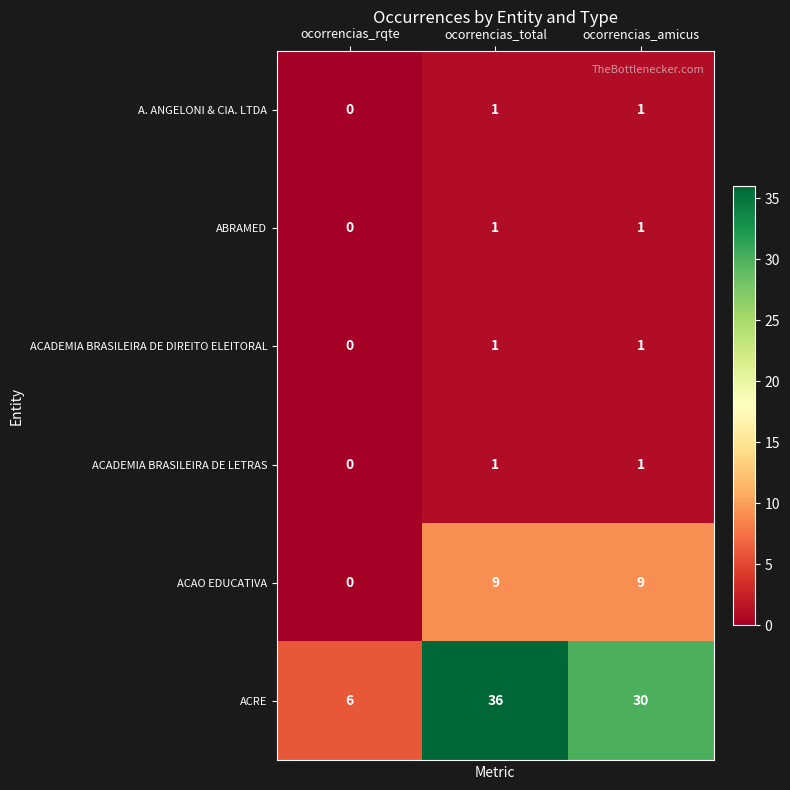

At which label is A. ANGELONI & CIA. LTDA closest to 0?

ocorrencias_rqte